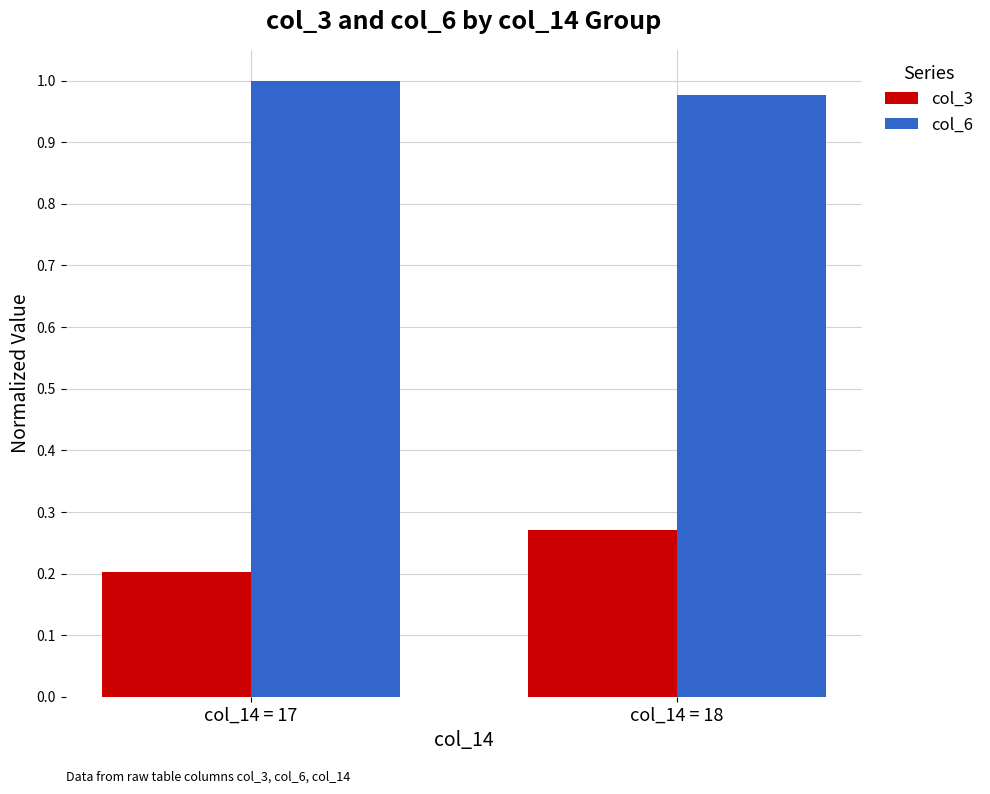

At which category is the sum across all series the highest?

col_14 = 18